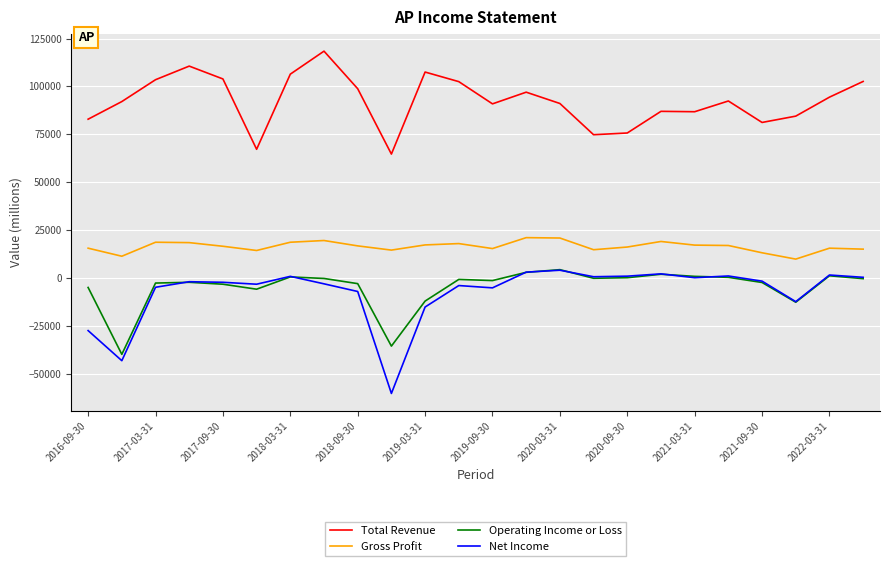

Which series has the widest spread of values?

Net Income